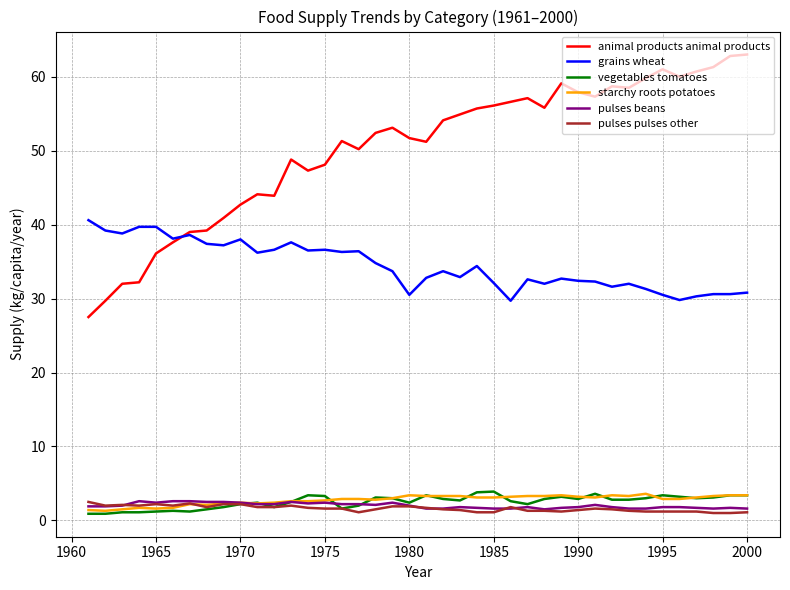

Which series has the widest spread of values?

animal products animal products